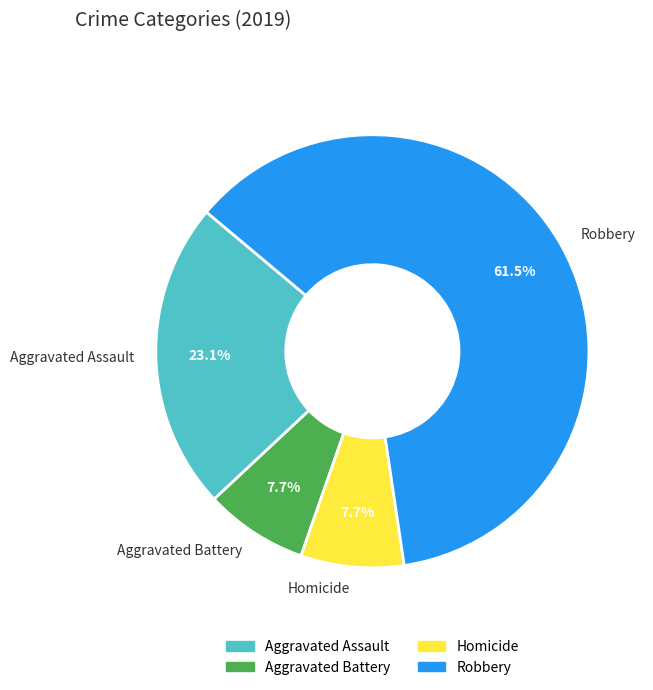

Is Homicide the majority of the pie?

No